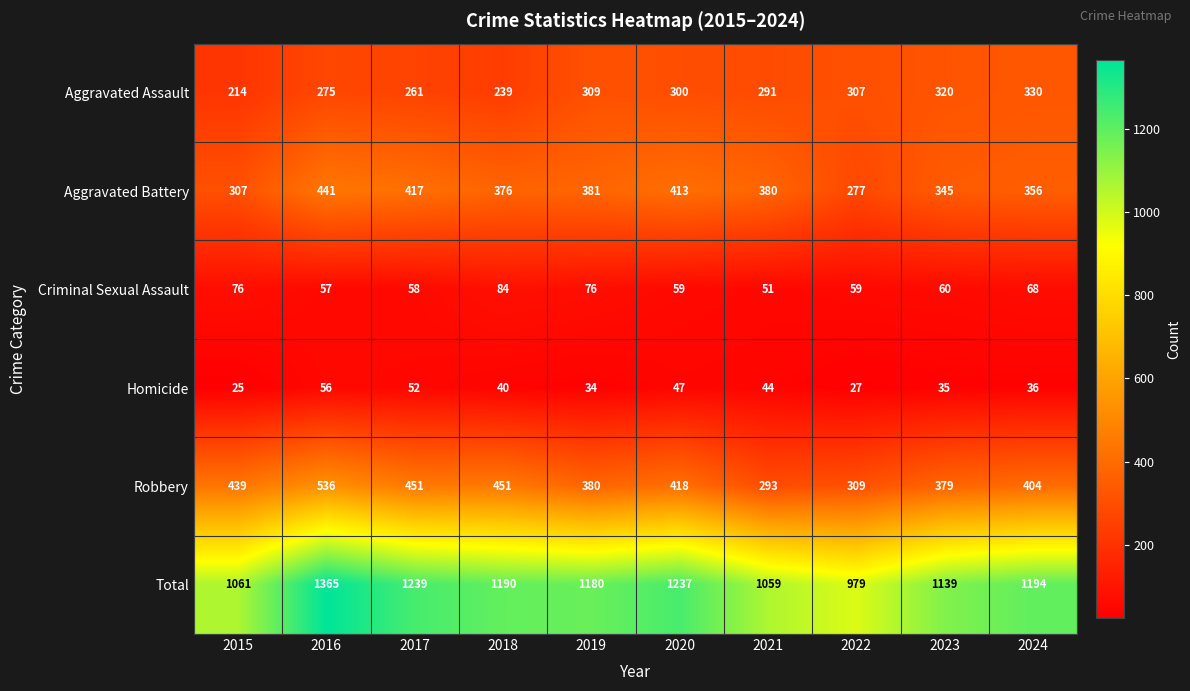

What is the smallest value displayed?

25